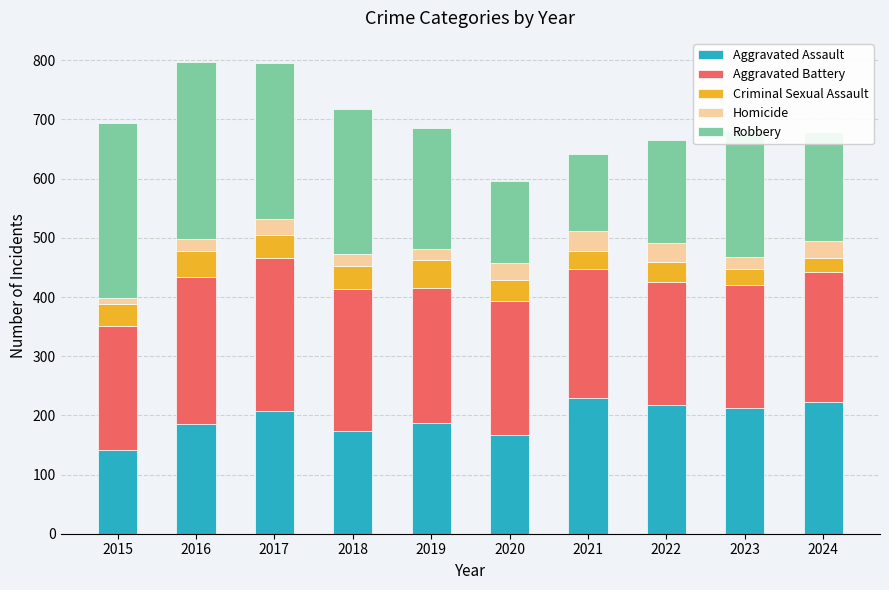

At which label does Aggravated Assault reach its minimum?

2015